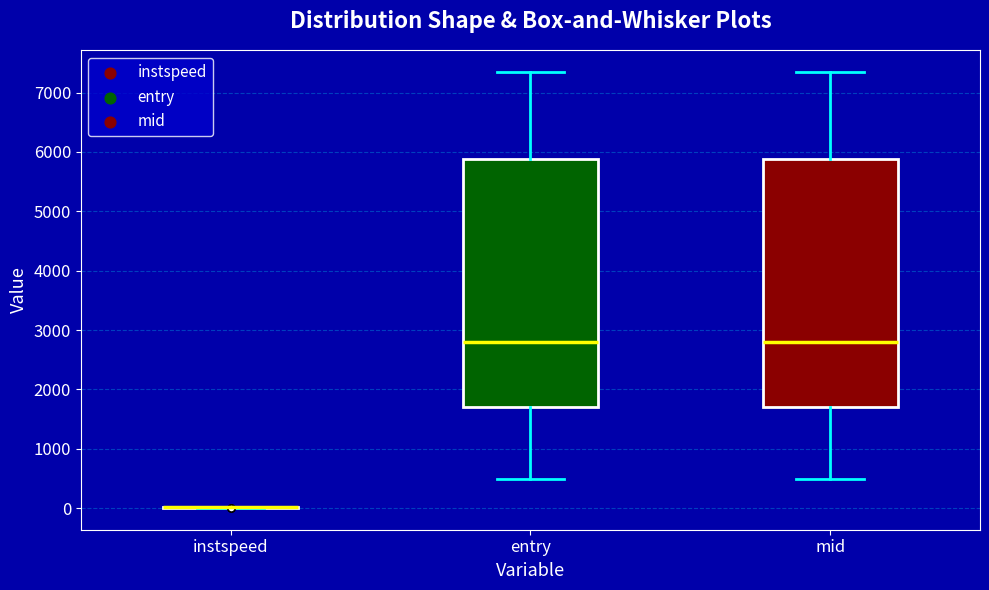

Reading left to right, read every box against the y-axis: the position of its median line, the range the box covers, and the ends of its whiskers. The values are not printed on the chart, so give them approximately, as read against the axis.

instspeed: box collapsed to a line at 0, whiskers 0 to 0
entry: median 2800, box 1700 to 5900, whiskers 500 to 7300
mid: median 2800, box 1700 to 5900, whiskers 500 to 7300